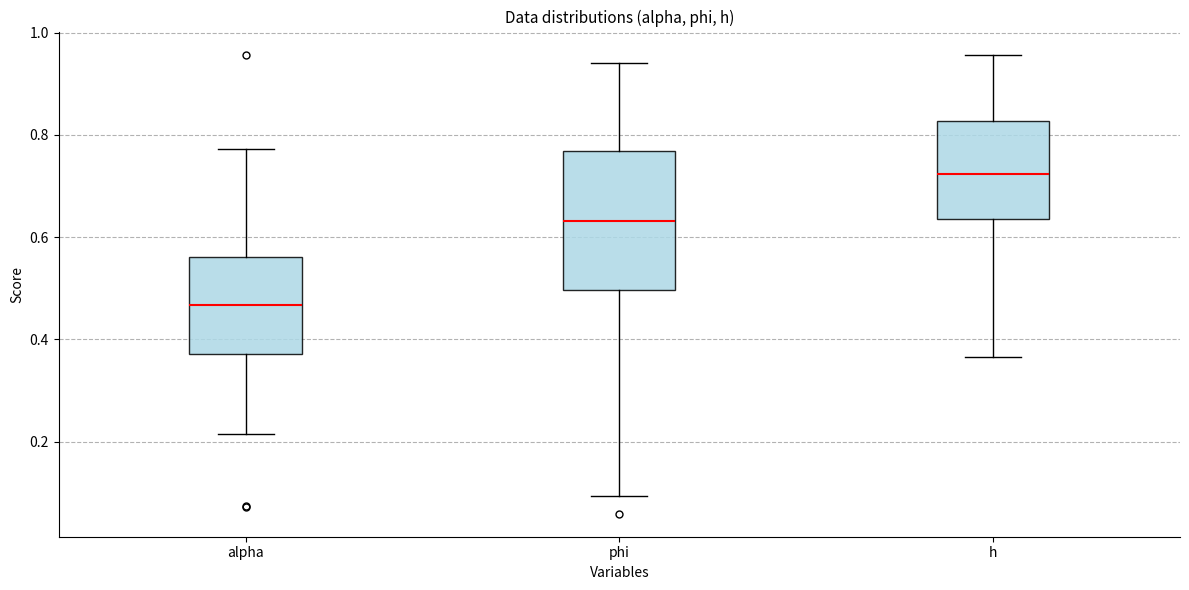

Which box's median line is the highest?

h